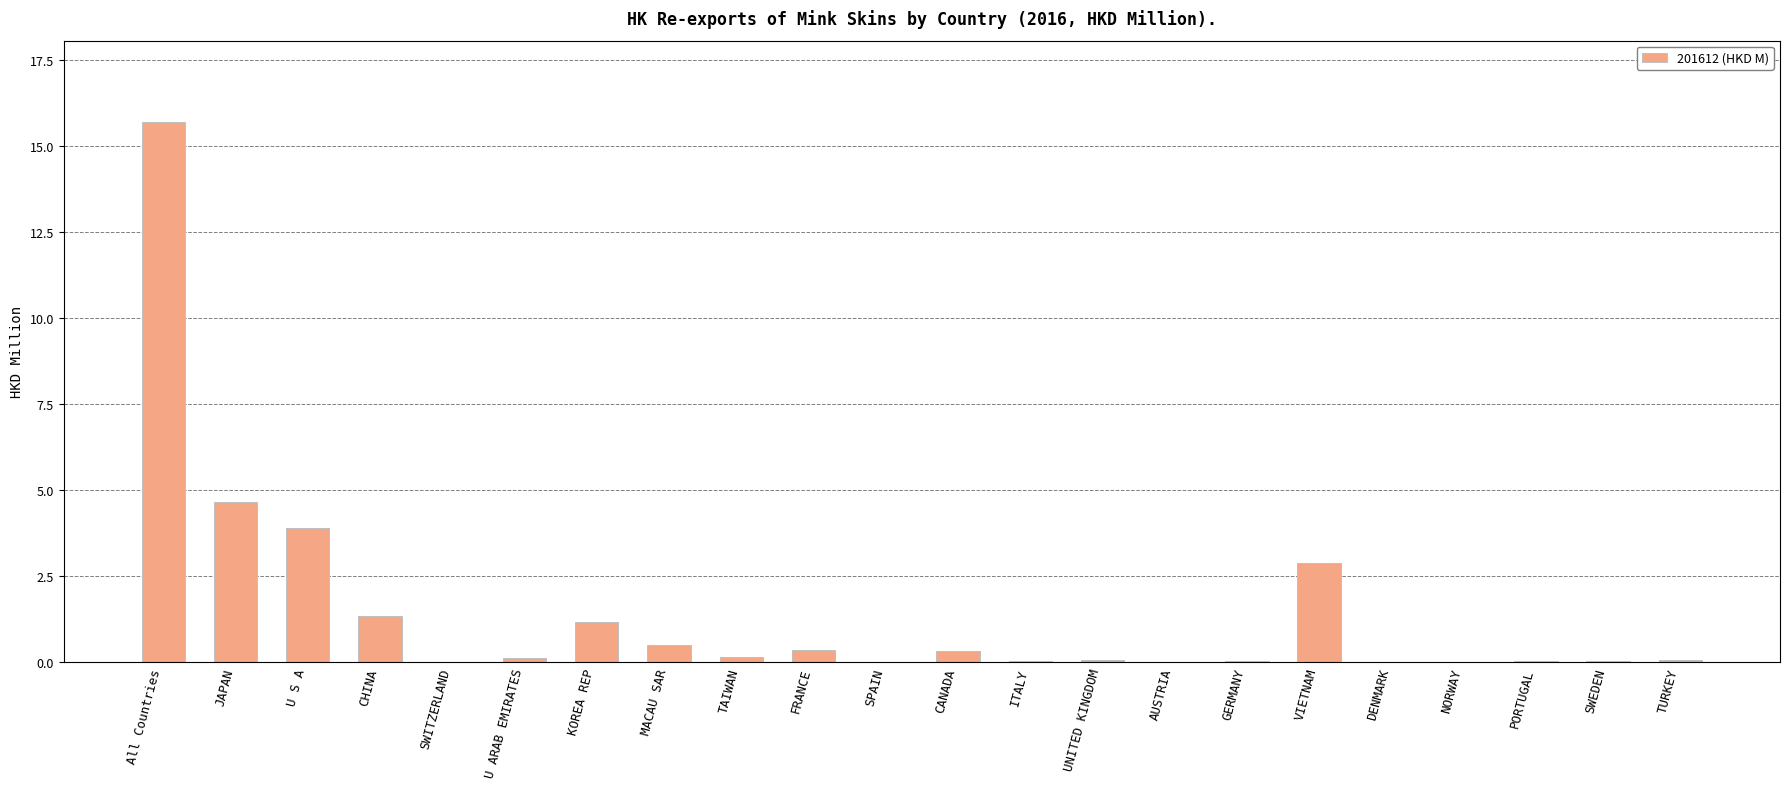

Which has a higher value, U ARAB EMIRATES or All Countries?

All Countries